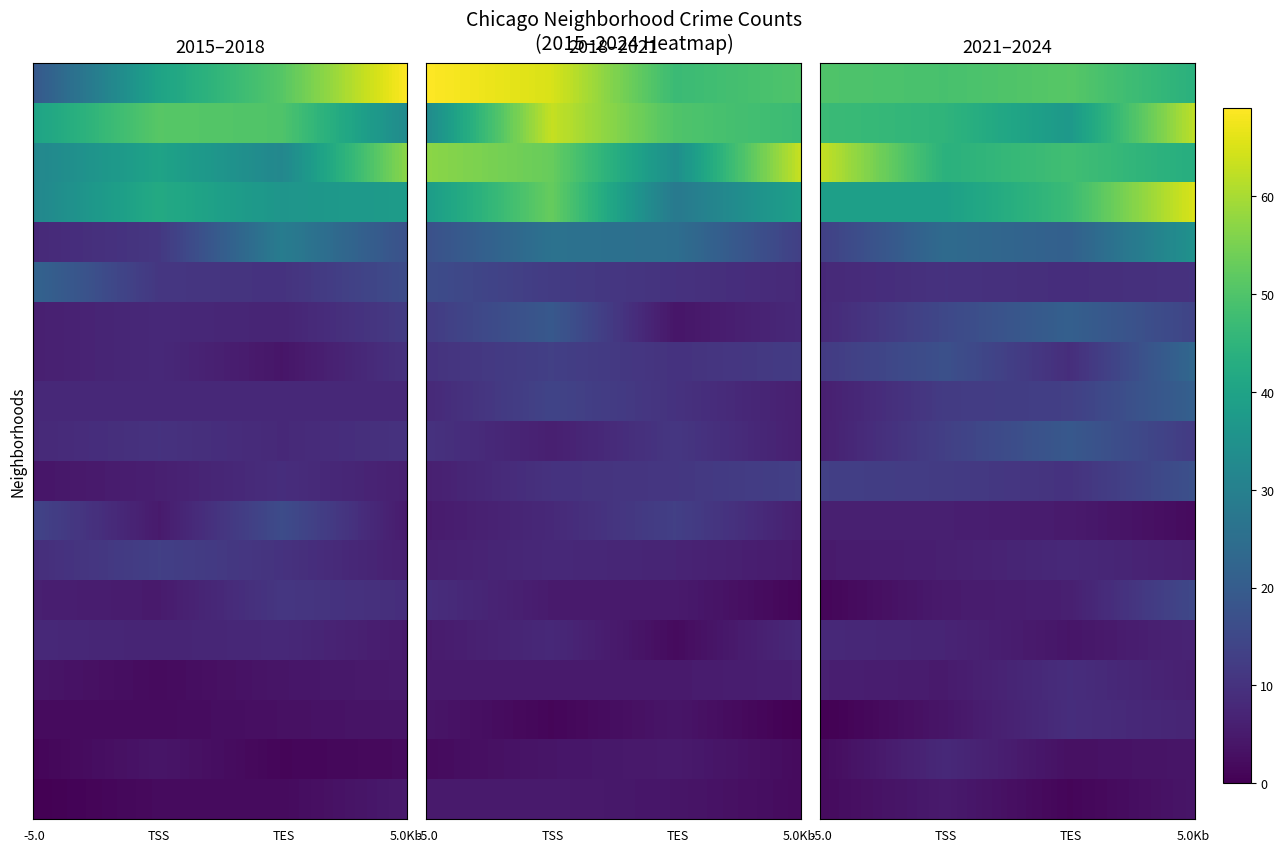

Is it true that Albany Park equals 5 at 2?

False